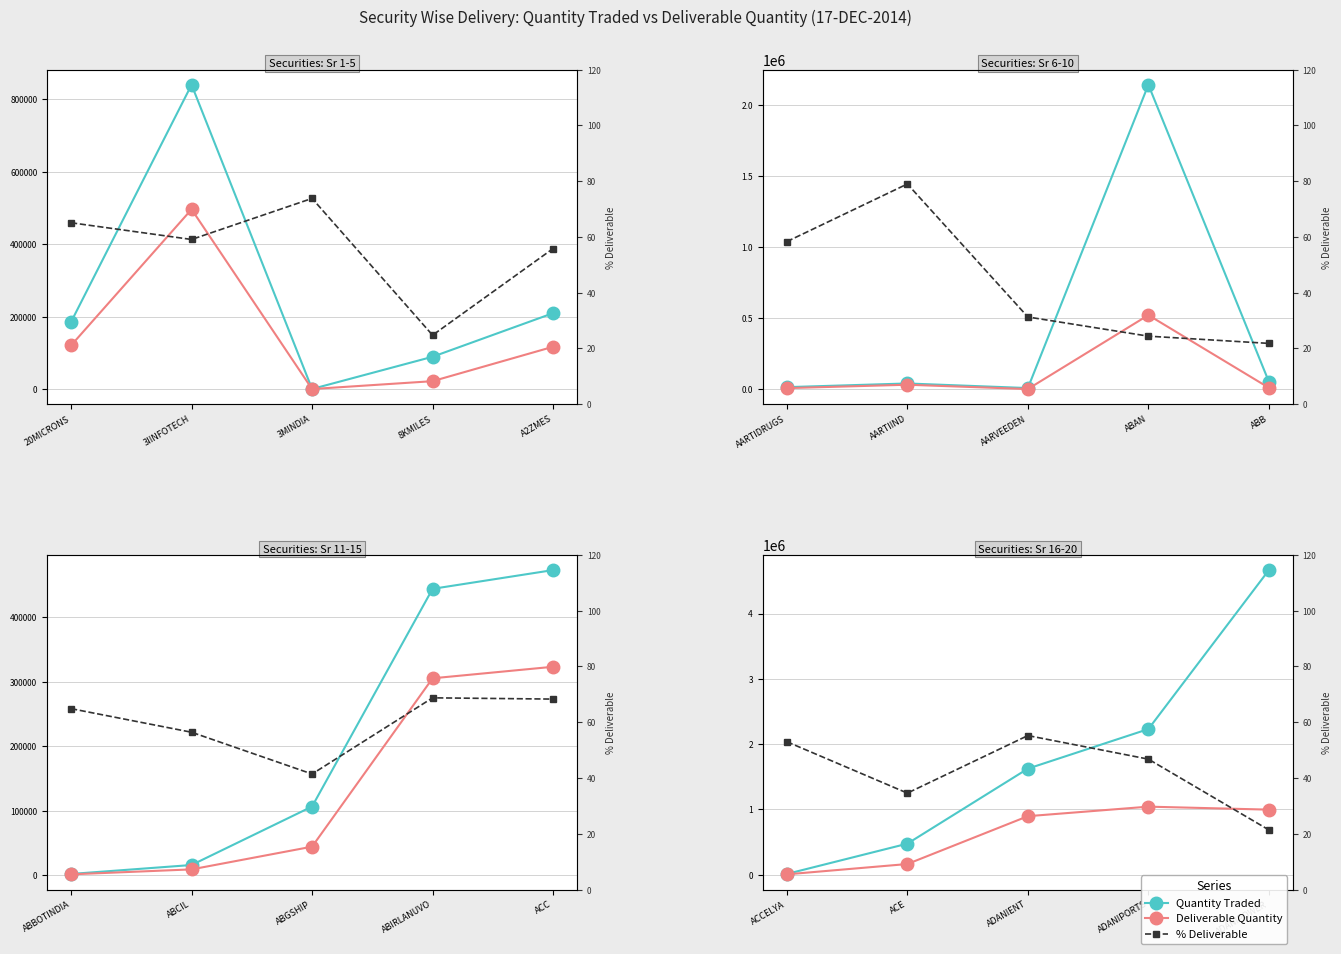

What is the label of the 2nd point from the right?

8KMILES